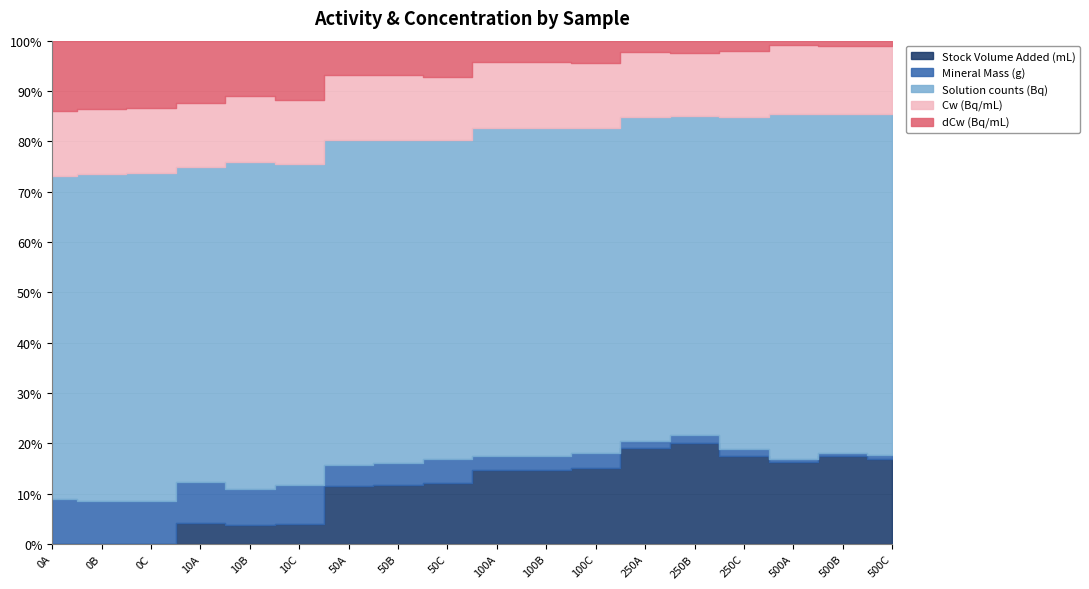

True or false: dCw (Bq/mL) and Mineral Mass (g) intersect in this chart.

False